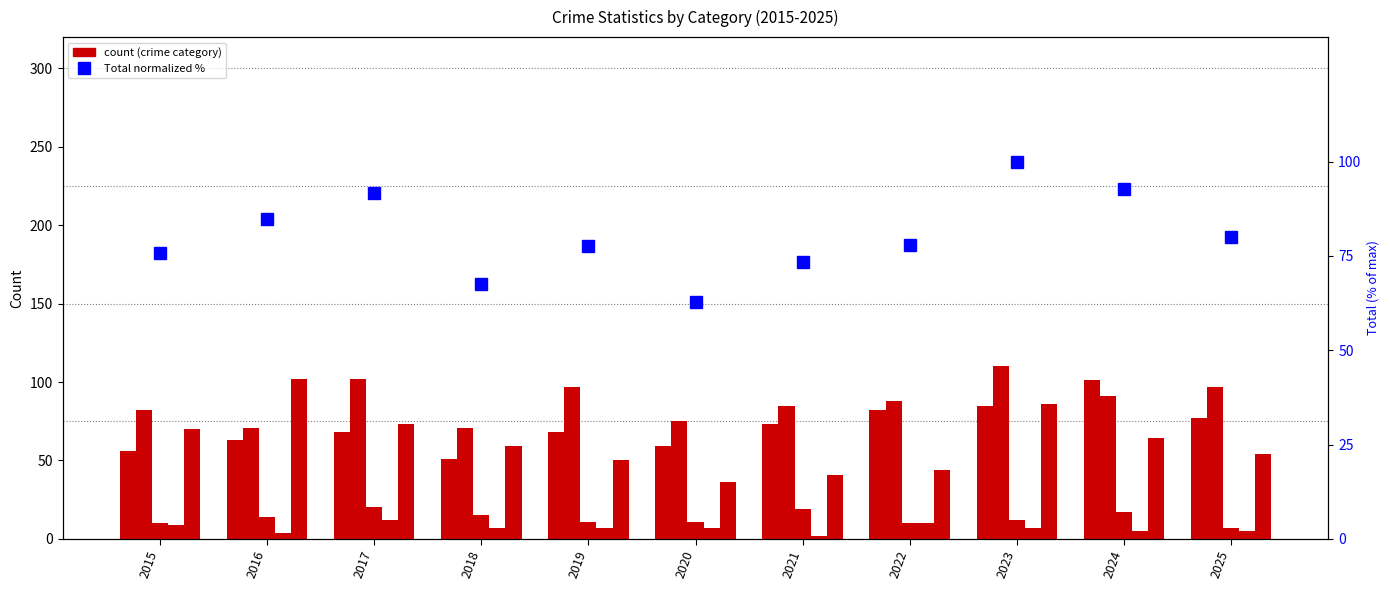

Is the value of Criminal Sexual Assault at 2020 greater than the value of Robbery at 2021?

No